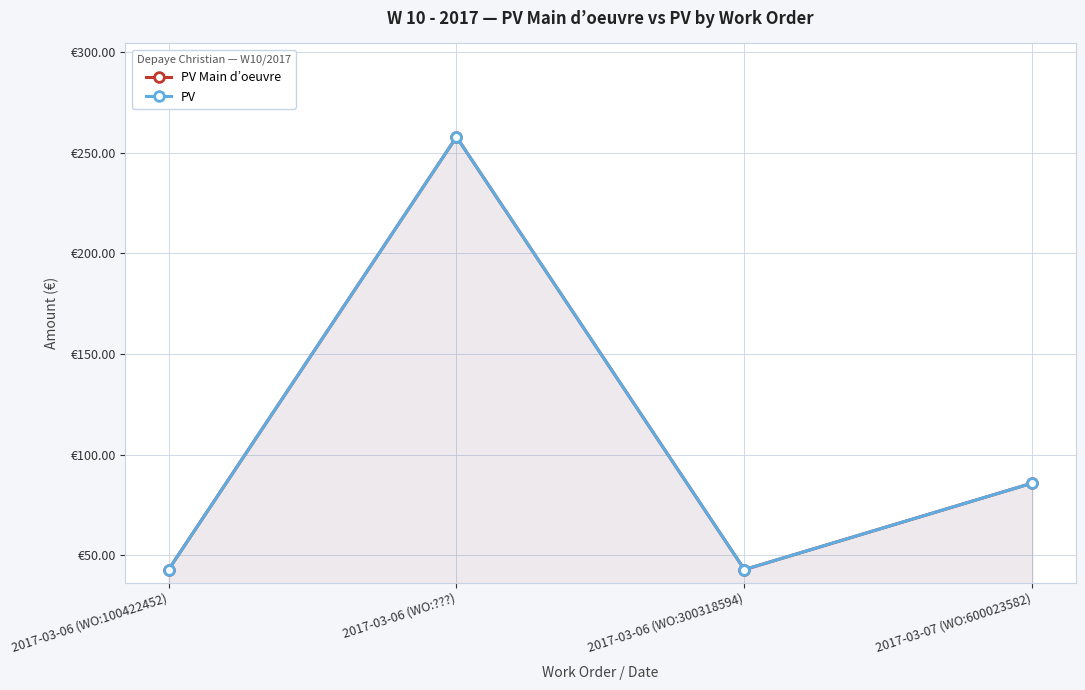

What is the label of the 2nd point from the right?

2017-03-06 (WO:300318594)